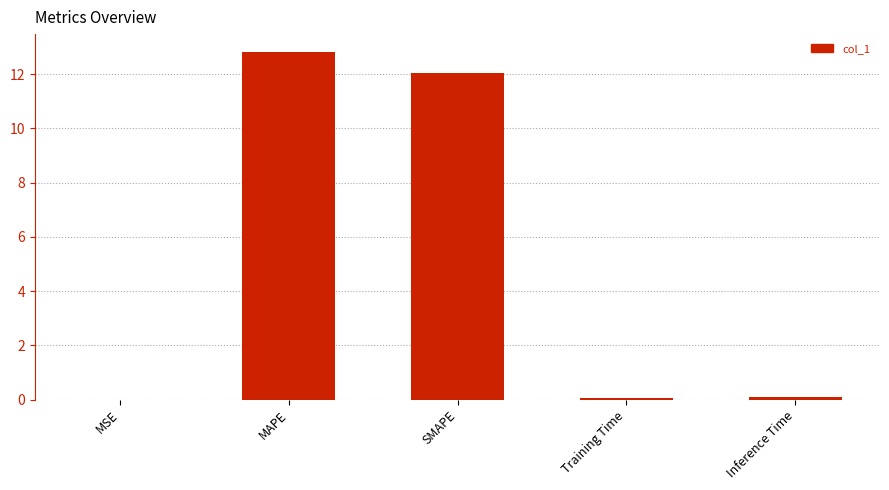

Which has a higher value, Inference Time or MAPE?

MAPE